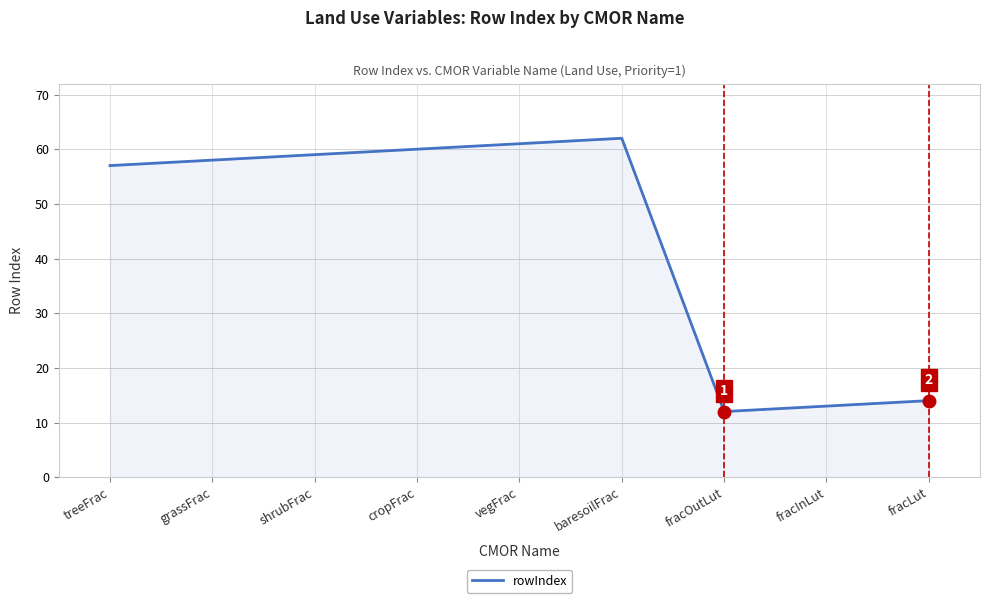

What is the sum of all values?

396